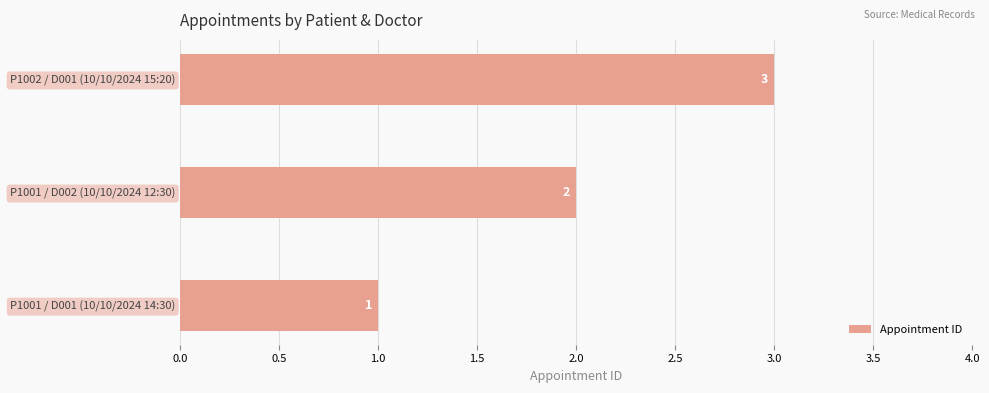

What value does the data have at P1002 / D001 (10/10/2024 15:20)?

3